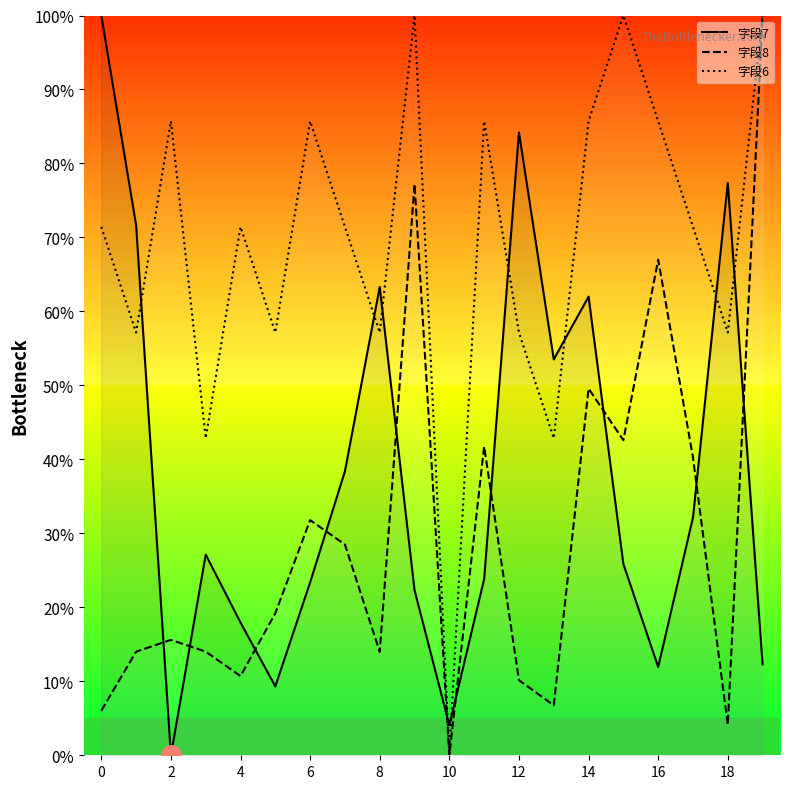

Rank the series at 18 from highest to lowest value.

字段7, 字段6, 字段8